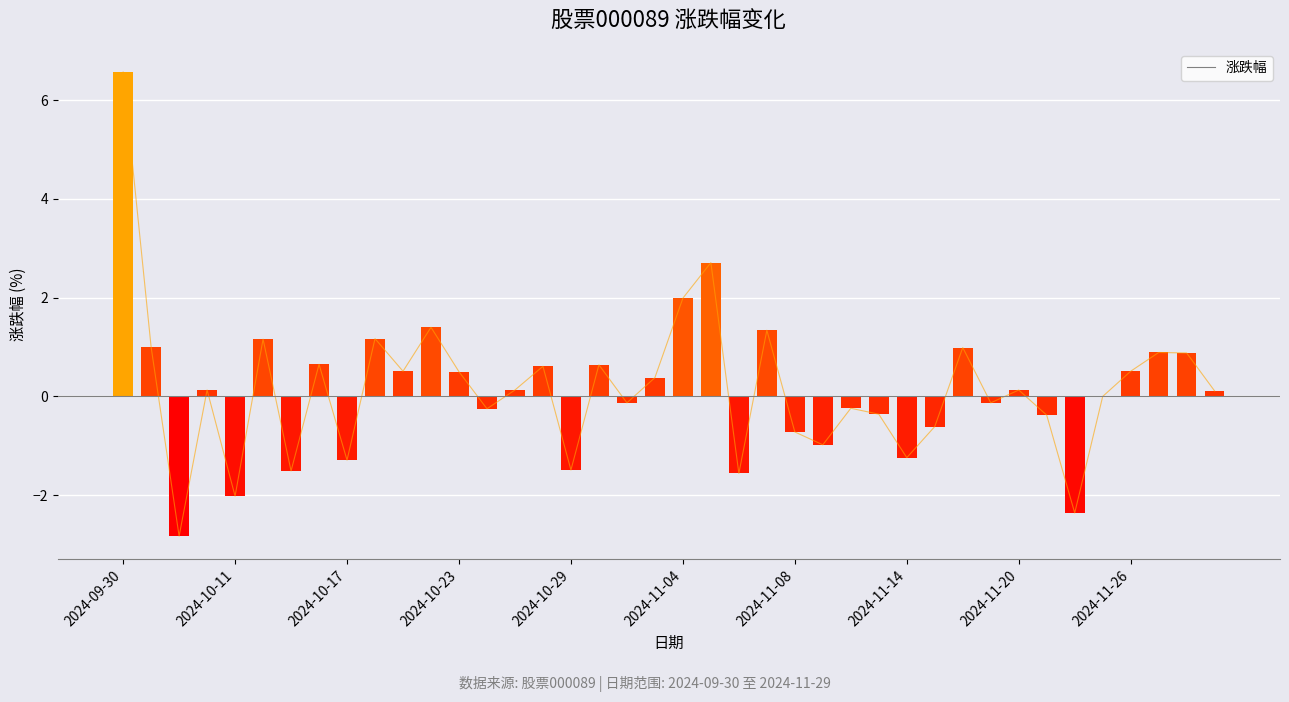

Which category has the highest value across all series?

2024-09-30